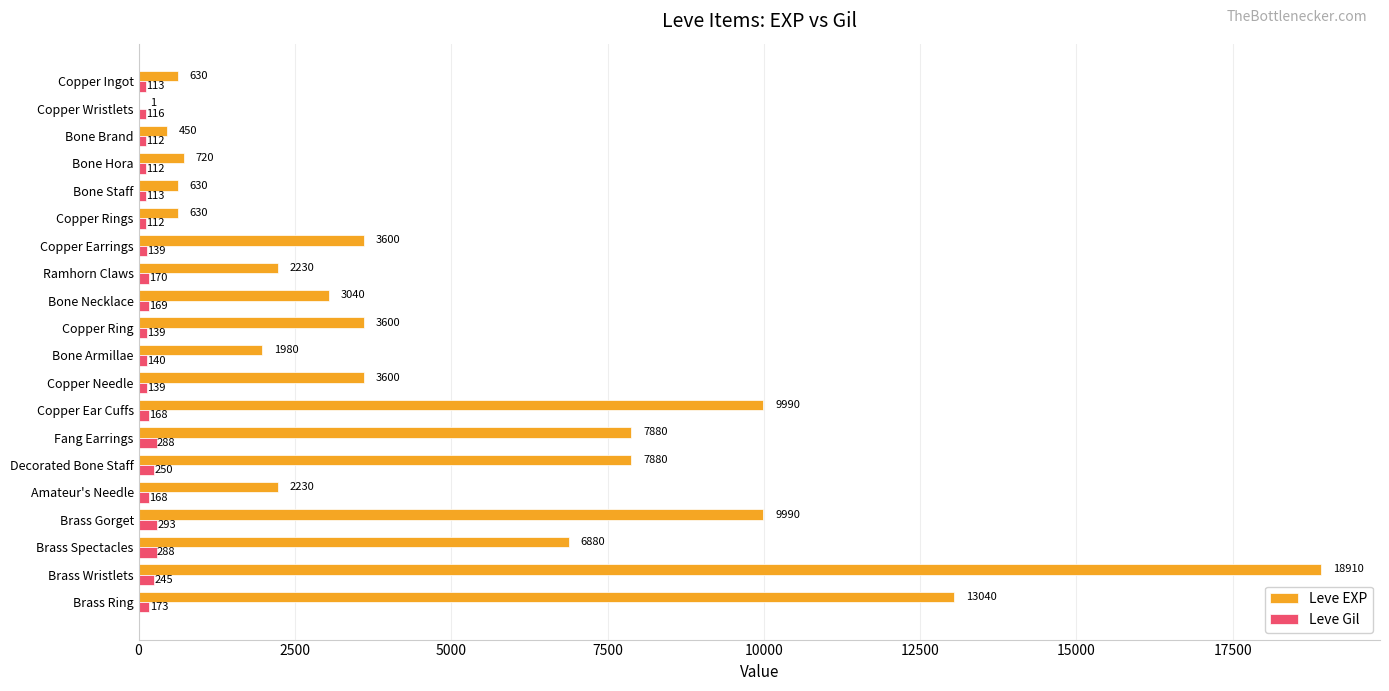

Between Brass Gorget and Brass Wristlets, which series saw the biggest shift?

Leve EXP